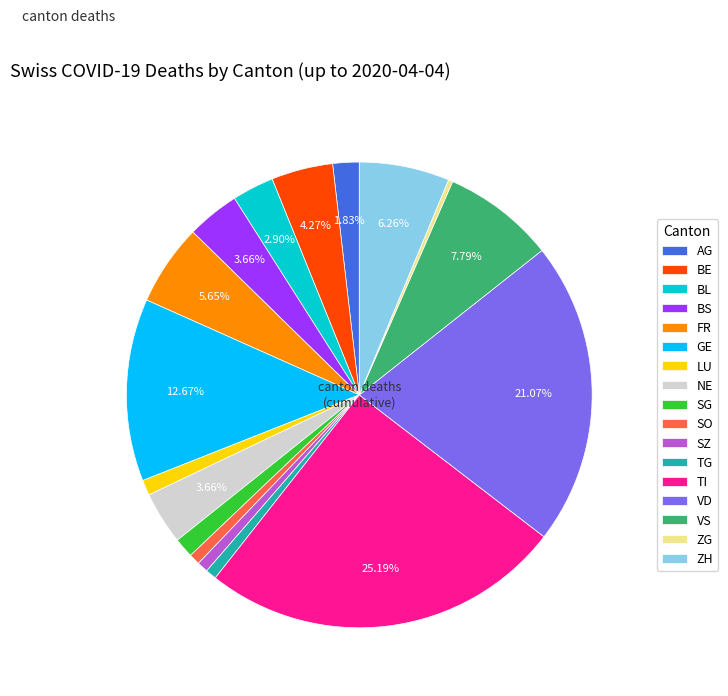

Between BL and BE, which is larger?

BE